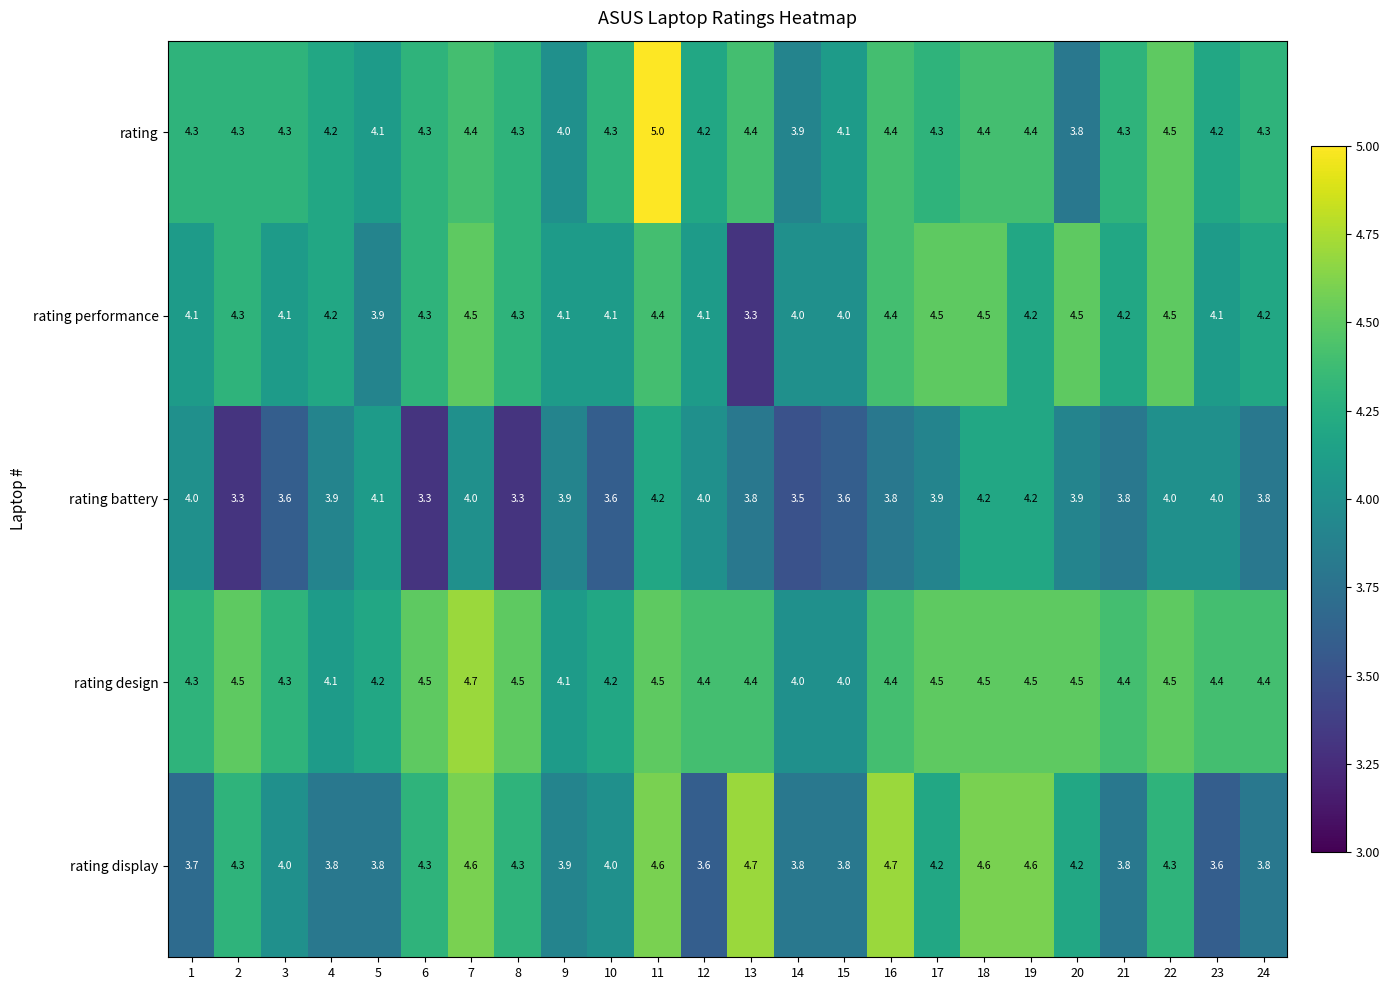

What is the difference between the maximum and minimum values in the rating performance series?

1.2